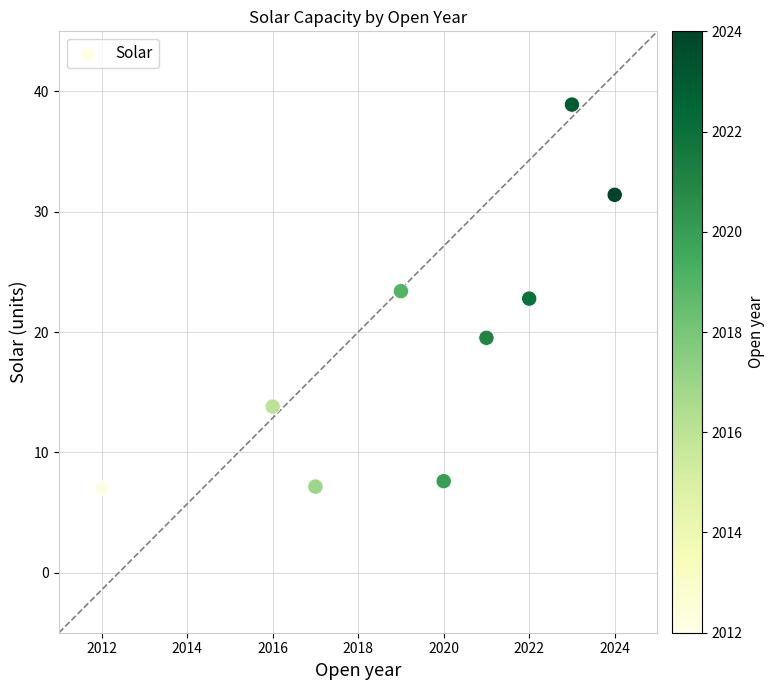

What Y value in the scatter plot is closest to 22?

22.8